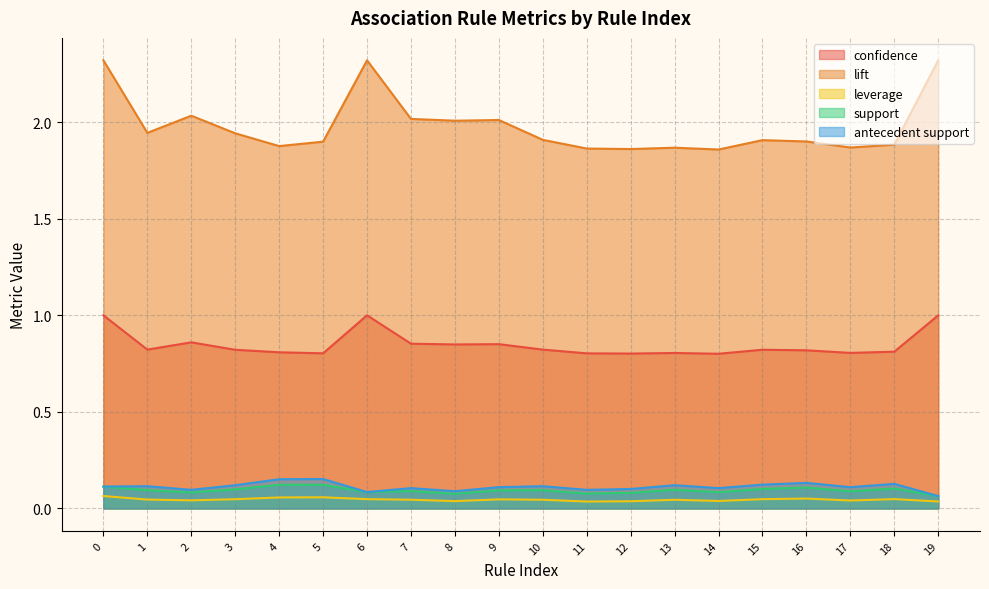

The confidence series shows 0.8 at 10. True or false?

True